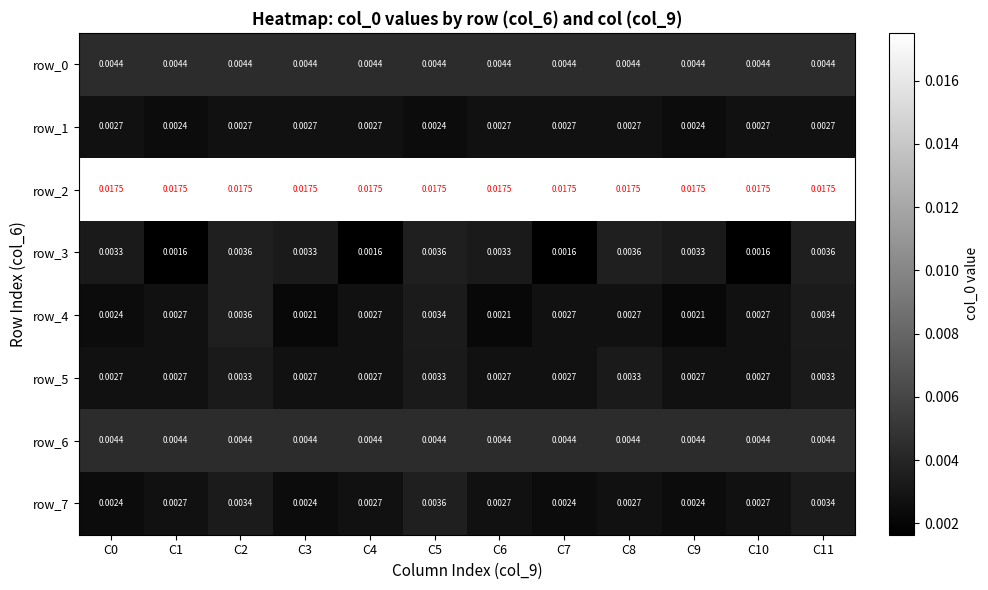

At which label does row_7 reach its peak?

C5